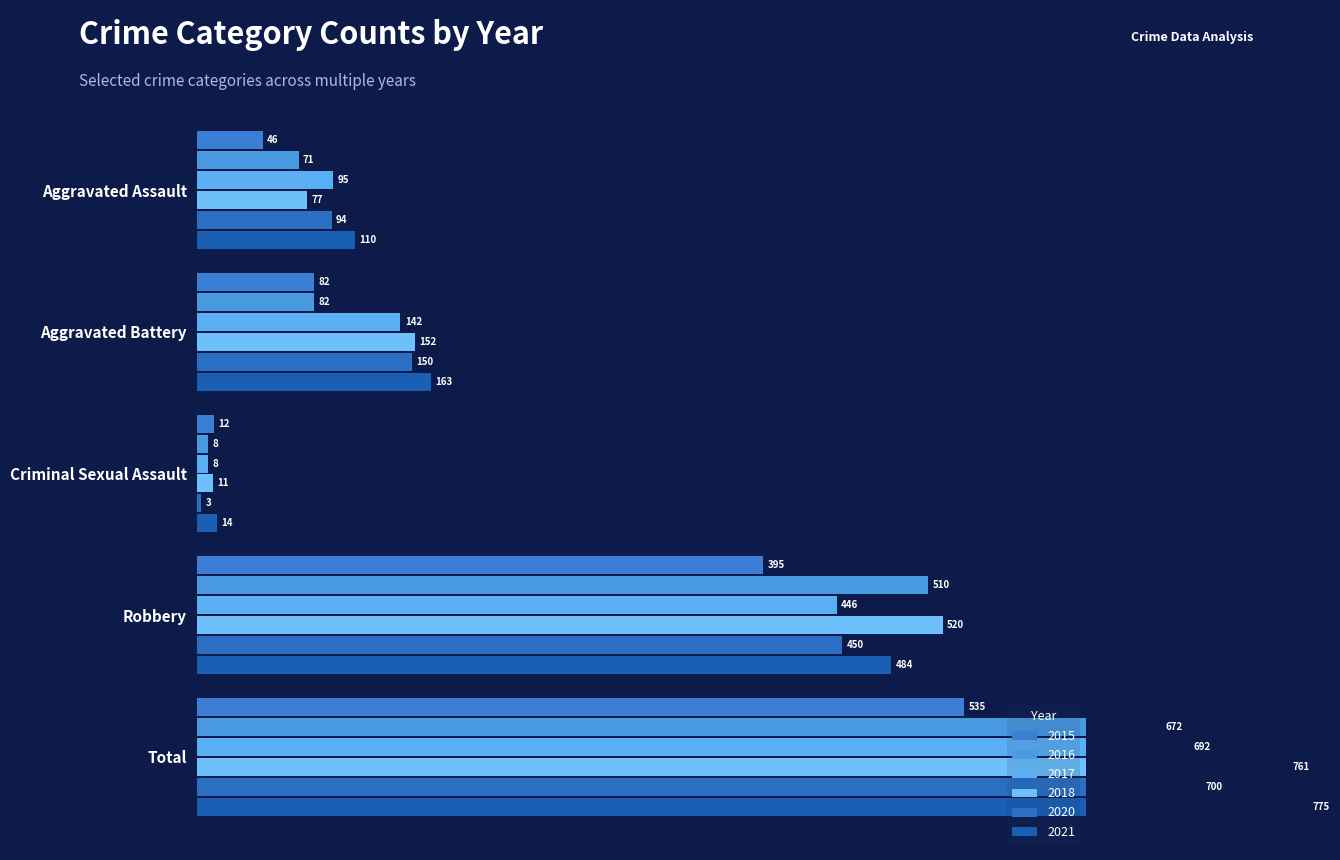

How many bars are there in each group?

6